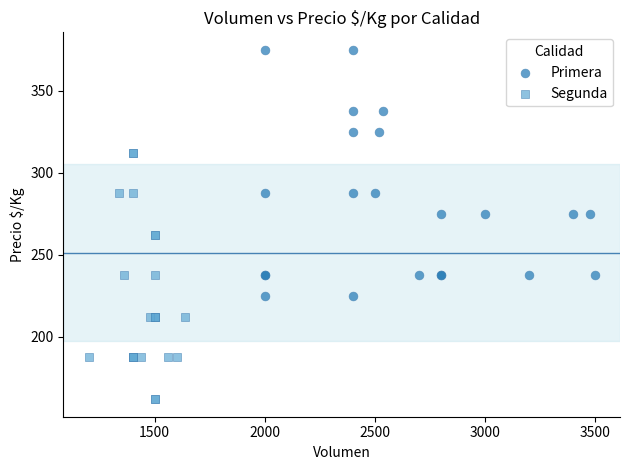

Which series reaches the maximum Y coordinate?

Primera